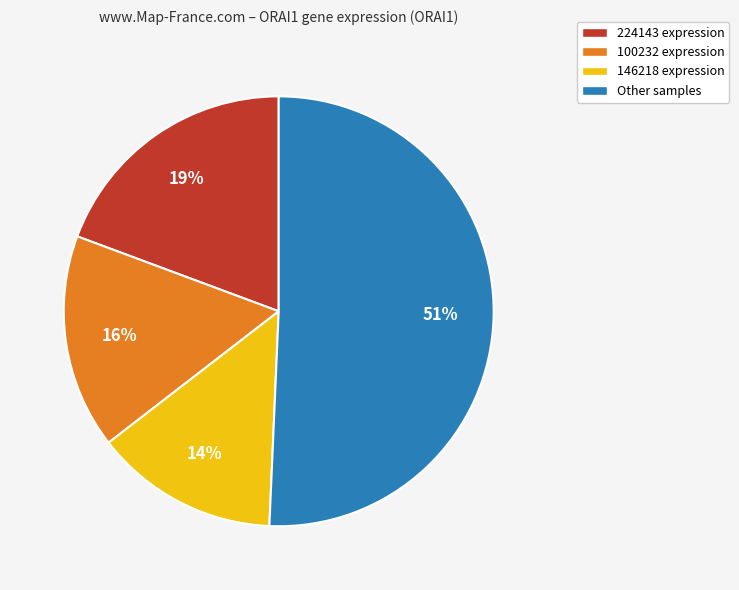

Between 100232 expression and 224143 expression, which is larger?

224143 expression